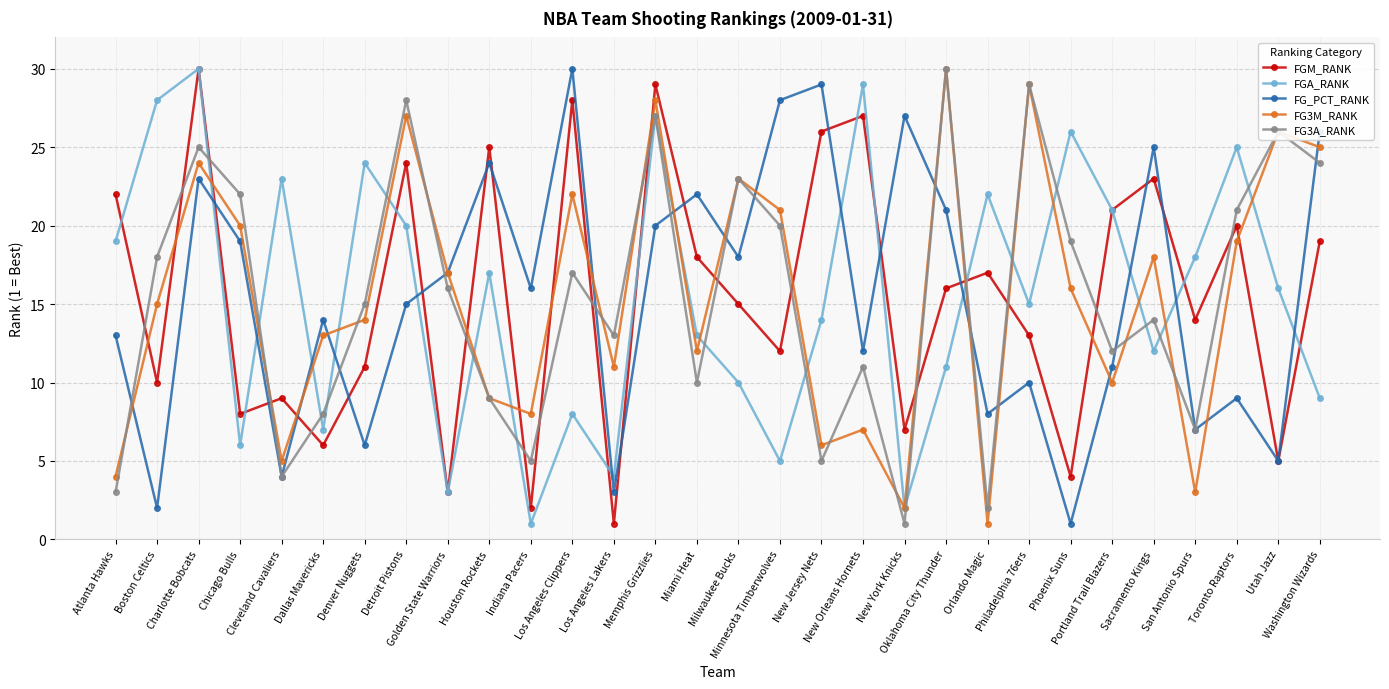

Reading left to right, transcribe all the data shown in this chart.

FGM_RANK: 22	10	30	8	9	6	11	24	3	25	2	28	1	29	18	15	12	26	27	7	16	17	13	4	21	23	14	20	5	19
FGA_RANK: 19	28	30	6	23	7	24	20	3	17	1	8	4	27	13	10	5	14	29	2	11	22	15	26	21	12	18	25	16	9
FG_PCT_RANK: 13	2	23	19	4	14	6	15	17	24	16	30	3	20	22	18	28	29	12	27	21	8	10	1	11	25	7	9	5	26
FG3M_RANK: 4	15	24	20	5	13	14	27	17	9	8	22	11	28	12	23	21	6	7	2	30	1	29	16	10	18	3	19	26	25
FG3A_RANK: 3	18	25	22	4	8	15	28	16	9	5	17	13	27	10	23	20	5	11	1	30	2	29	19	12	14	7	21	26	24